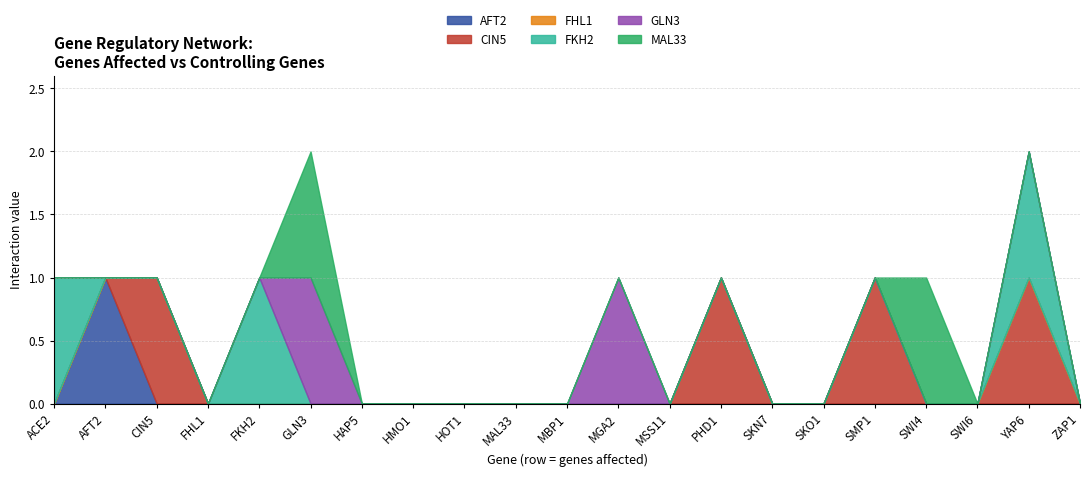

The MAL33 series shows 0 at MAL33. True or false?

True